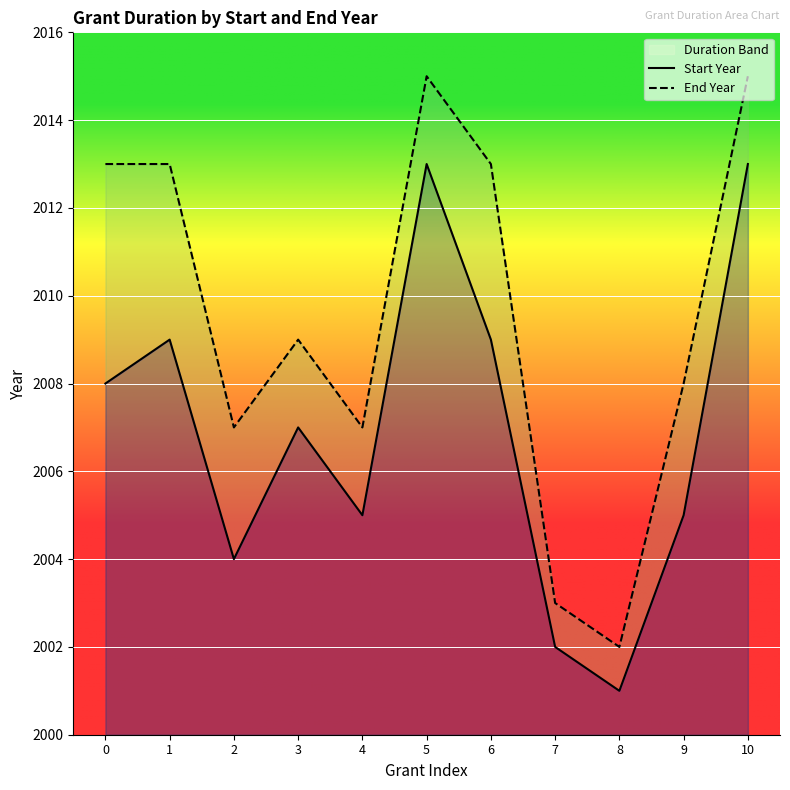

Reading left to right, transcribe all the data shown in this chart.

Start Year: 2008	2009	2004	2007	2005	2013	2009	2002	2001	2005	2013
End Year: 2013	2013	2007	2009	2007	2015	2013	2003	2002	2008	2015